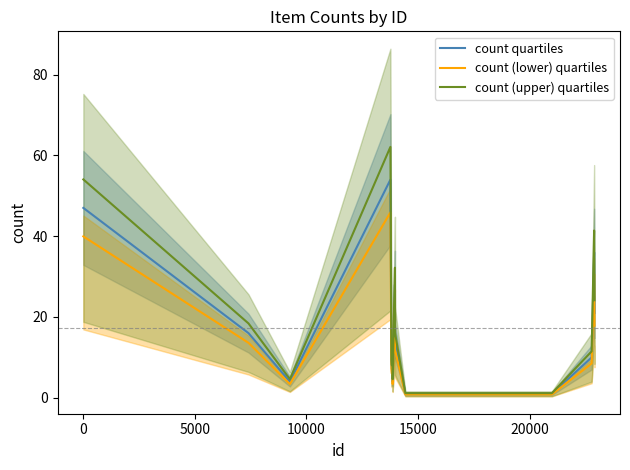

What is the maximum value for count (lower) quartiles?

45.9